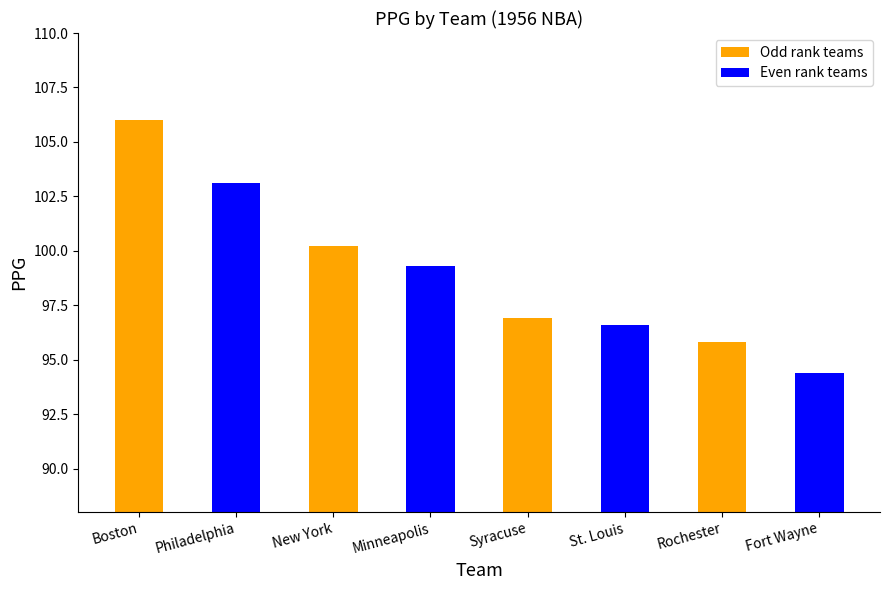

Which category has the lowest value across all series?

Fort Wayne